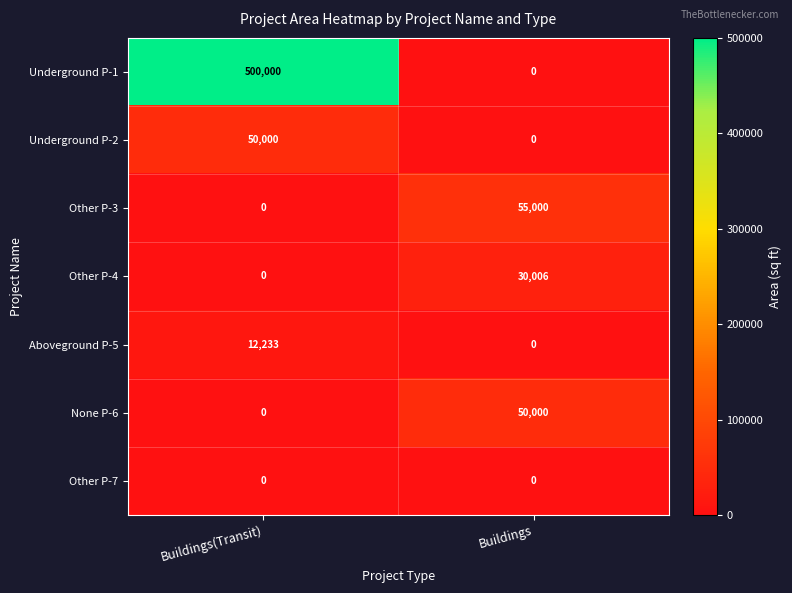

At which category is the sum across all series the highest?

Buildings(Transit)